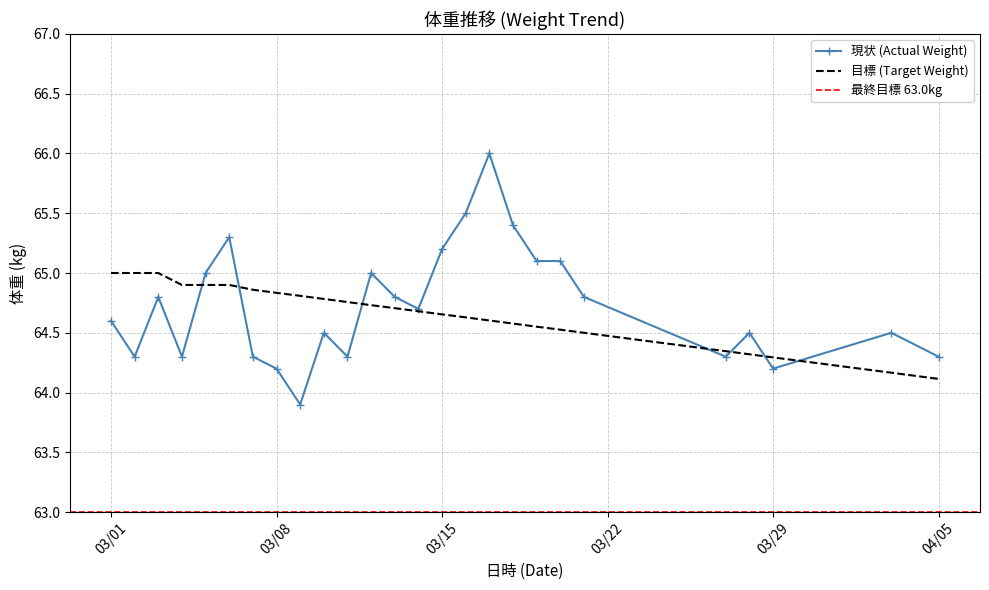

What is the difference between the highest and lowest values at 2016-03-05?

0.1